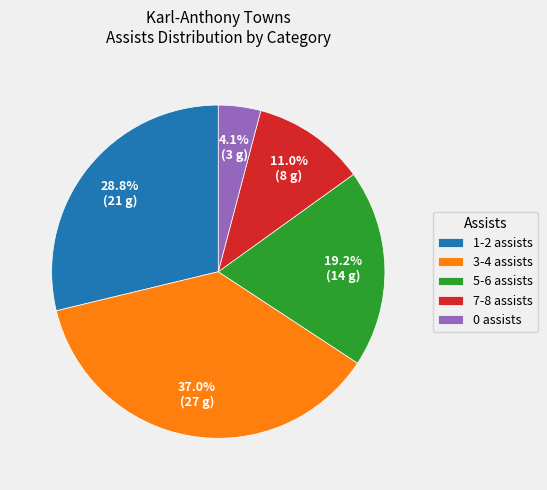

What is the largest slice in the pie chart?

3-4 assists